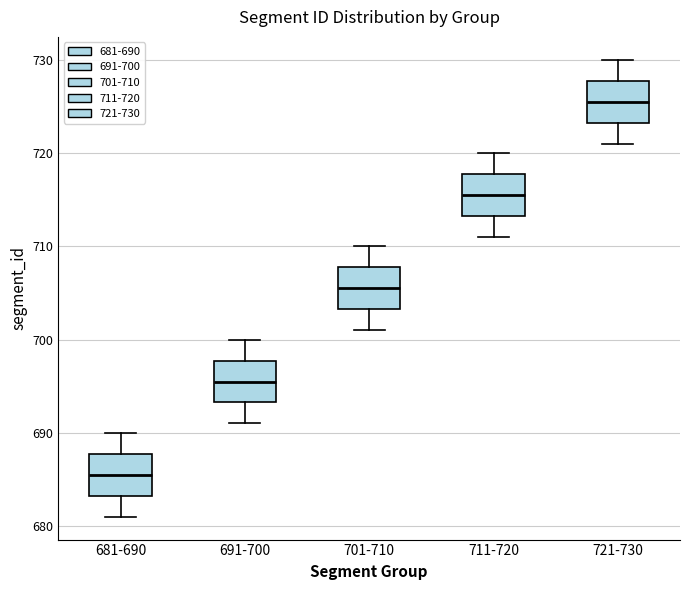

Reading left to right, transcribe this box plot: for each box, give where its median line is, the range the box spans, and where its two whiskers end, as read against the y-axis. The values are not printed on the chart, so give them approximately, as read against the axis.

681-690: median 686, box 683 to 688, whiskers 681 to 690
691-700: median 696, box 693 to 698, whiskers 691 to 700
701-710: median 706, box 703 to 708, whiskers 701 to 710
711-720: median 716, box 713 to 718, whiskers 711 to 720
721-730: median 726, box 723 to 728, whiskers 721 to 730